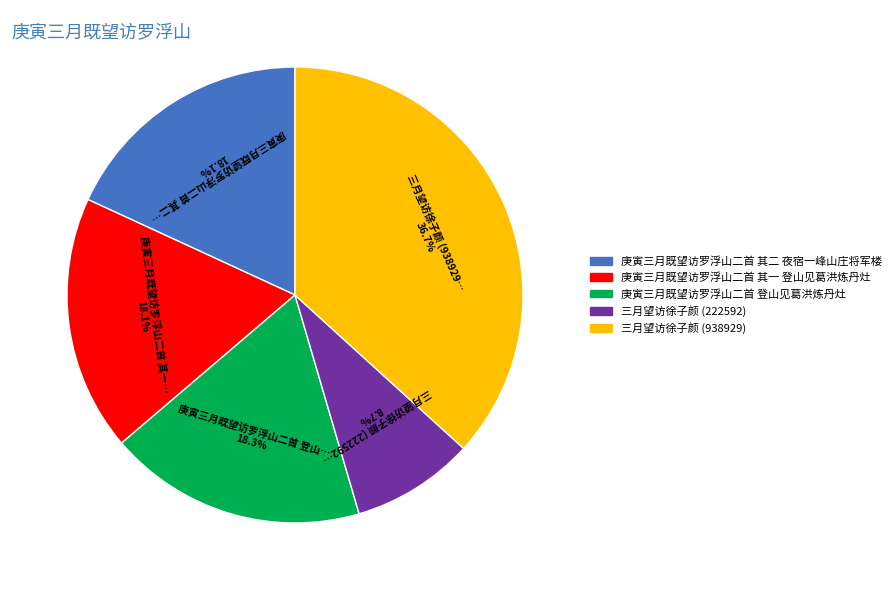

What is the largest slice in the pie chart?

三月望访徐子颜 (938929)